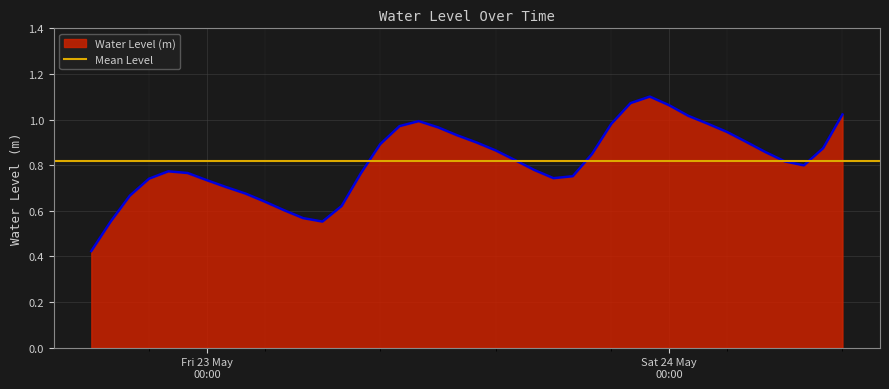

Rank the categories by value from lowest to highest.

2025-05-22 18:00:00, 2025-05-22 19:00:00, 2025-05-23 06:00:00, 2025-05-23 05:00:00, 2025-05-23 04:00:00, 2025-05-23 07:00:00, 2025-05-23 03:00:00, 2025-05-22 20:00:00, 2025-05-23 02:00:00, 2025-05-23 01:00:00, 2025-05-23 00:00:00, 2025-05-22 21:00:00, 2025-05-23 18:00:00, 2025-05-23 19:00:00, 2025-05-23 08:00:00, 2025-05-22 23:00:00, 2025-05-22 22:00:00, 2025-05-23 17:00:00, 2025-05-24 07:00:00, 2025-05-24 06:00:00, 2025-05-23 16:00:00, 2025-05-23 20:00:00, 2025-05-24 05:00:00, 2025-05-23 15:00:00, 2025-05-24 08:00:00, 2025-05-23 09:00:00, 2025-05-23 14:00:00, 2025-05-24 04:00:00, 2025-05-23 13:00:00, 2025-05-24 03:00:00, 2025-05-23 12:00:00, 2025-05-23 10:00:00, 2025-05-23 21:00:00, 2025-05-24 02:00:00, 2025-05-23 11:00:00, 2025-05-24 01:00:00, 2025-05-24 09:00:00, 2025-05-24 00:00:00, 2025-05-23 22:00:00, 2025-05-23 23:00:00